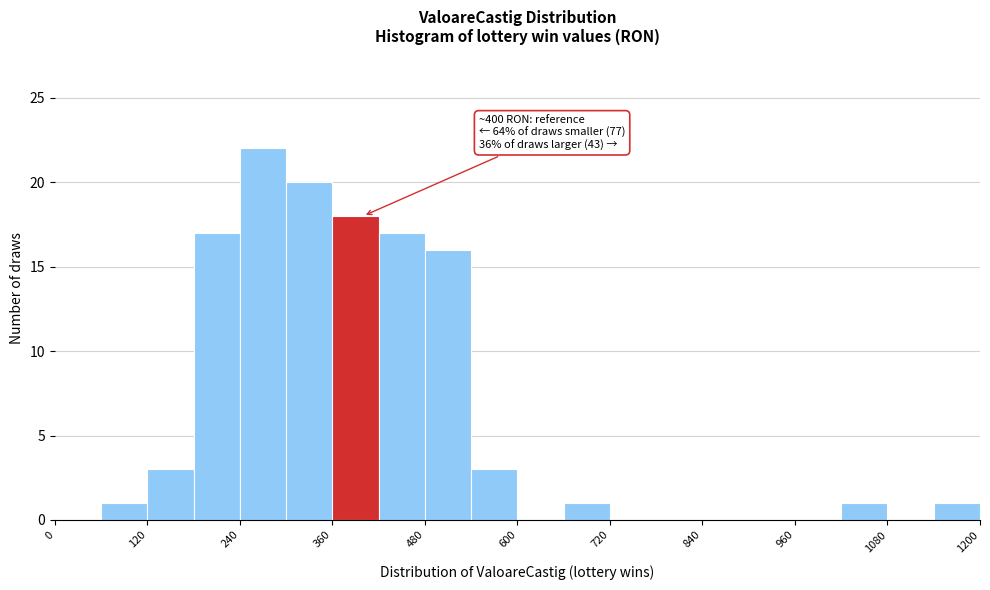

Read against the x-axis, roughly where is the centre of the tallest bar?

280